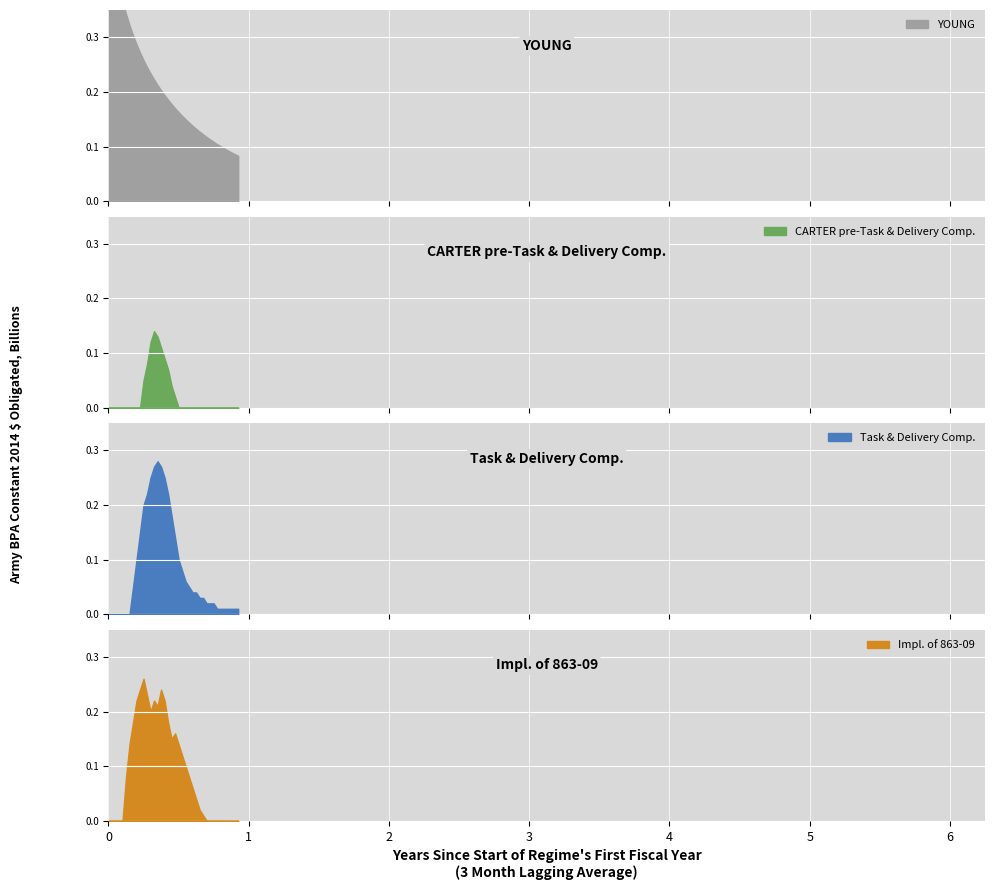

Reading left to right, list all the values displayed in this chart.

YOUNG: 0=0.5	1=0.5	2=0.4	3=0.4	4=0.4	5=0.3	6=0.3	7=0.3	8=0.3	9=0.3	10=0.3	11=0.2	12=0.2	13=0.2	14=0.2	15=0.2	16=0.2	17=0.2	18=0.2	19=0.2	20=0.2	21=0.2	22=0.1	23=0.1	24=0.1	25=0.1	26=0.1	27=0.1	28=0.1	29=0.1	30=0.1	31=0.1	32=0.1	33=0.1	34=0.1	35=0.1	36=0.1	37=0.1
CARTER pre-Task & Delivery Comp.: 0=0.0	1=0.0	2=0.0	3=0.0	4=0.0	5=0.0	6=0.0	7=0.0	8=0.0	9=0.0	10=0.1	11=0.1	12=0.1	13=0.1	14=0.1	15=0.1	16=0.1	17=0.1	18=0.0	19=0.0	20=0.0	21=0.0	22=0.0	23=0.0	24=0.0	25=0.0	26=0.0	27=0.0	28=0.0	29=0.0	30=0.0	31=0.0	32=0.0	33=0.0	34=0.0	35=0.0	36=0.0	37=0.0
Task & Delivery Comp.: 0=0.0	1=0.0	2=0.0	3=0.0	4=0.0	5=0.0	6=0.0	7=0.1	8=0.1	9=0.1	10=0.2	11=0.2	12=0.2	13=0.3	14=0.3	15=0.3	16=0.2	17=0.2	18=0.2	19=0.1	20=0.1	21=0.1	22=0.1	23=0.1	24=0.0	25=0.0	26=0.0	27=0.0	28=0.0	29=0.0	30=0.0	31=0.0	32=0.0	33=0.0	34=0.0	35=0.0	36=0.0	37=0.0
Impl. of 863-09: 0=0.0	1=0.0	2=0.0	3=0.0	4=0.0	5=0.1	6=0.1	7=0.2	8=0.2	9=0.2	10=0.3	11=0.2	12=0.2	13=0.2	14=0.2	15=0.2	16=0.2	17=0.2	18=0.1	19=0.2	20=0.1	21=0.1	22=0.1	23=0.1	24=0.1	25=0.0	26=0.0	27=0.0	28=0.0	29=0.0	30=0.0	31=0.0	32=0.0	33=0.0	34=0.0	35=0.0	36=0.0	37=0.0